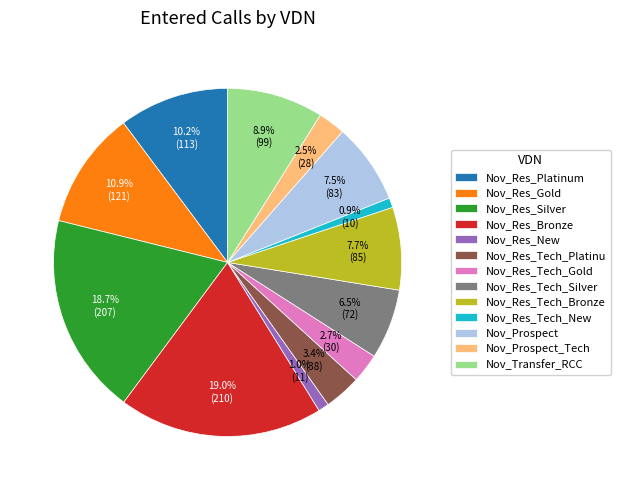

Between Nov_Res_Tech_Silver and Nov_Res_Platinum, which is larger?

Nov_Res_Platinum